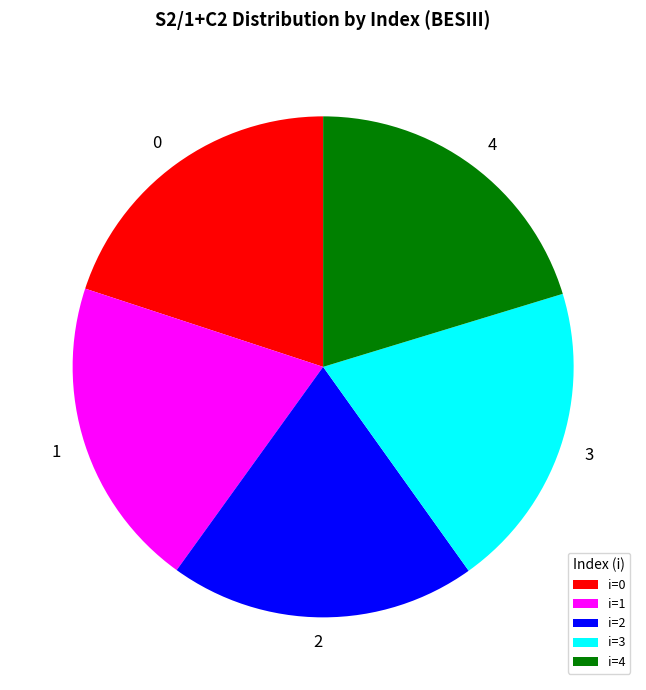

Is there any slice that represents more than half of the pie?

No